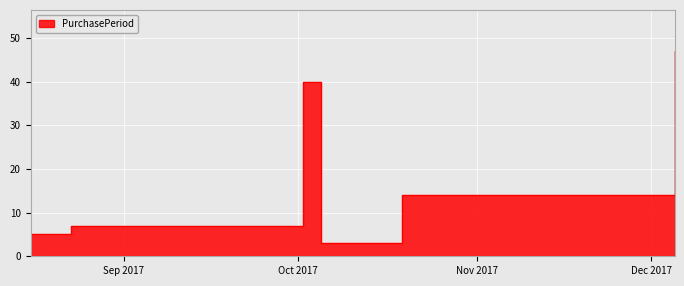

Reading right to left, what are all the values shown in this chart?

47	14	3	40	7	5